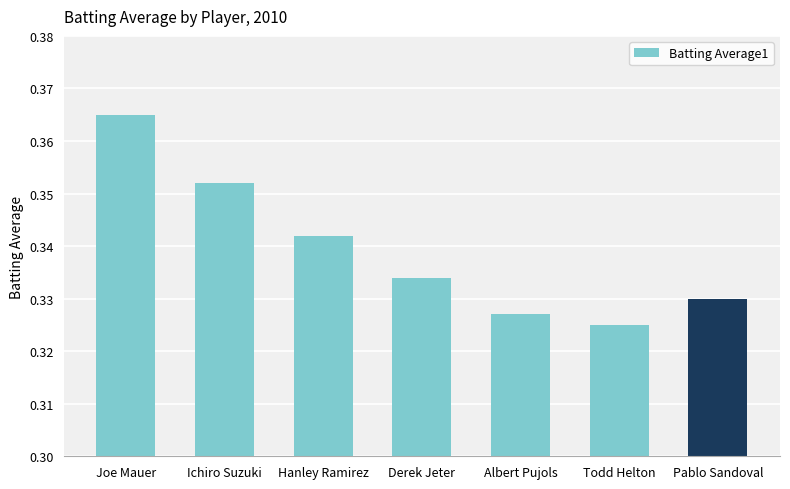

What position from the left is Hanley Ramirez?

3